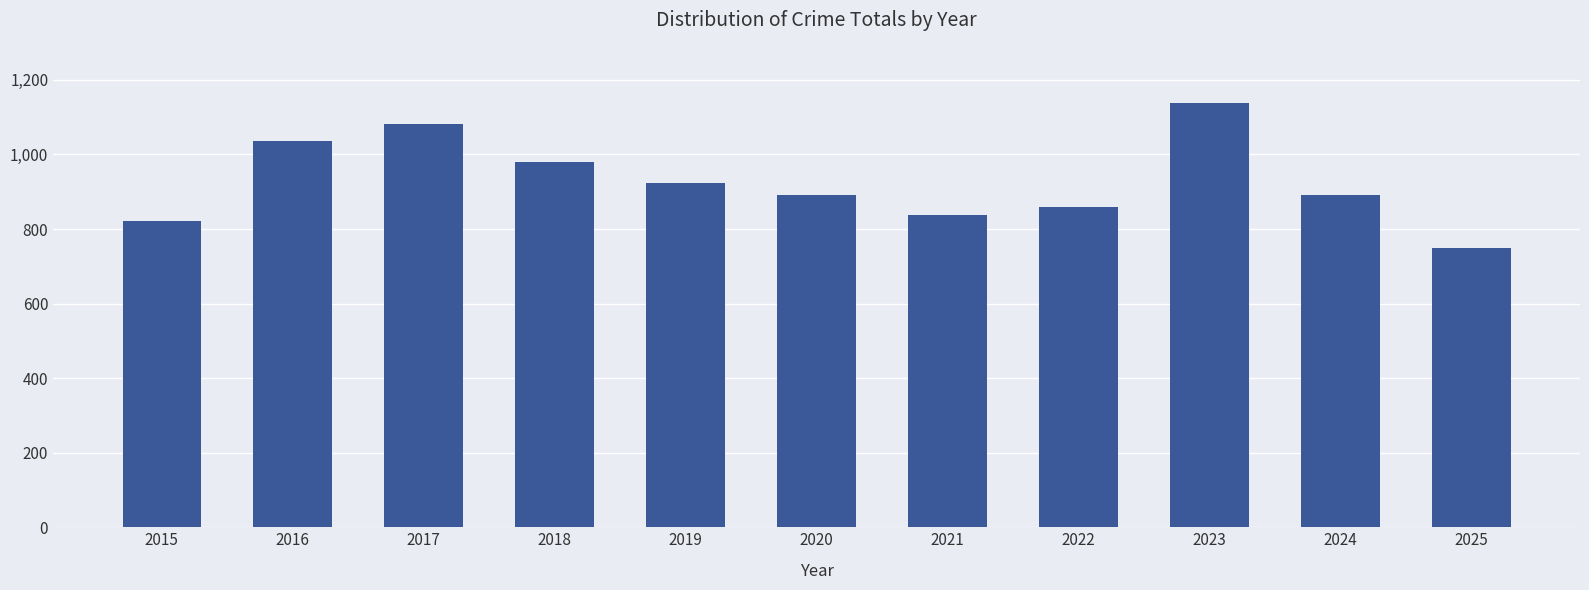

At which label is the value closest to 942?

2019